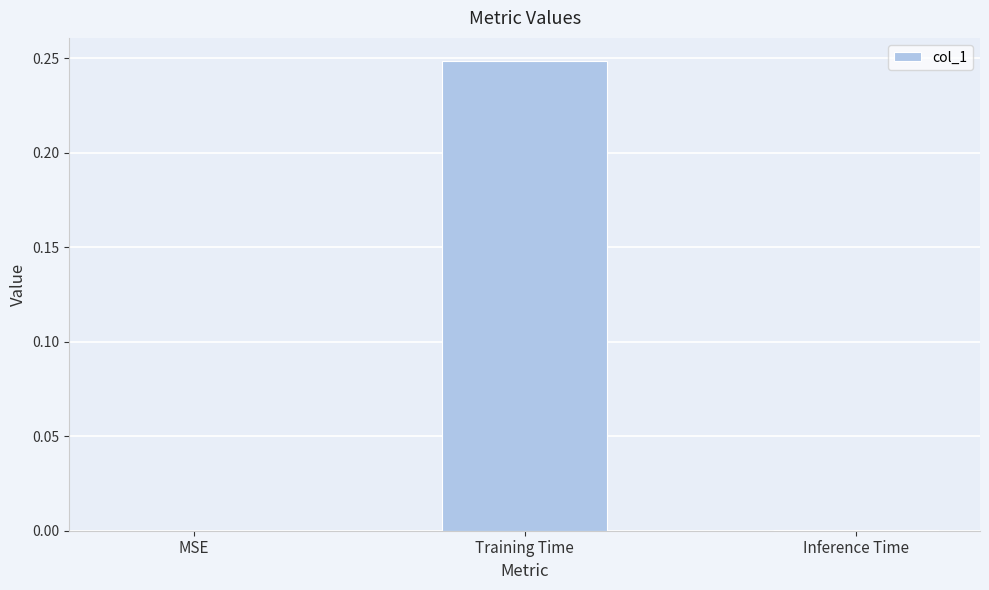

Between MSE and Training Time, which is larger?

Training Time